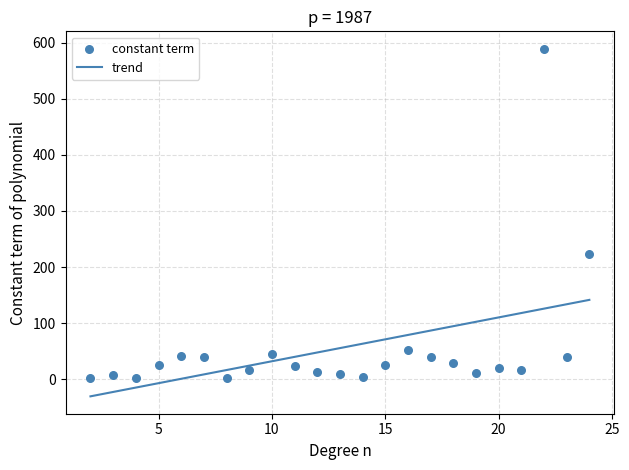

Which has a higher value, 13 or 7?

7